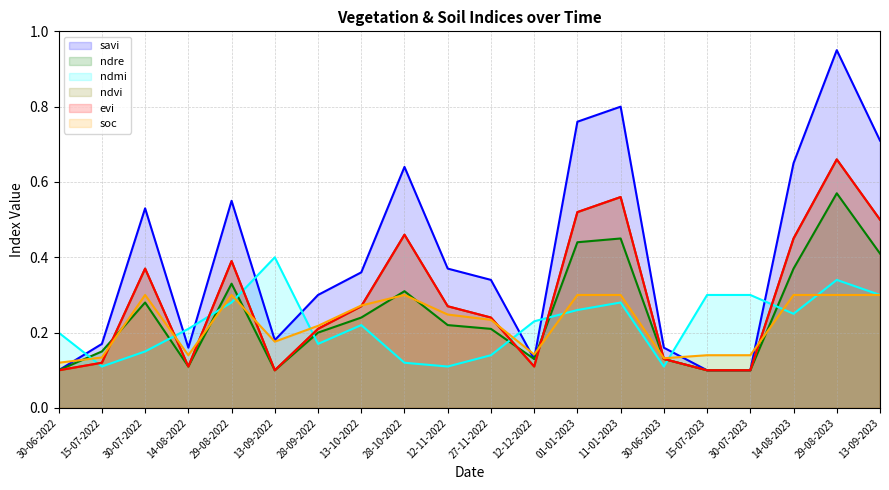

How many distinct data groups are displayed?

6